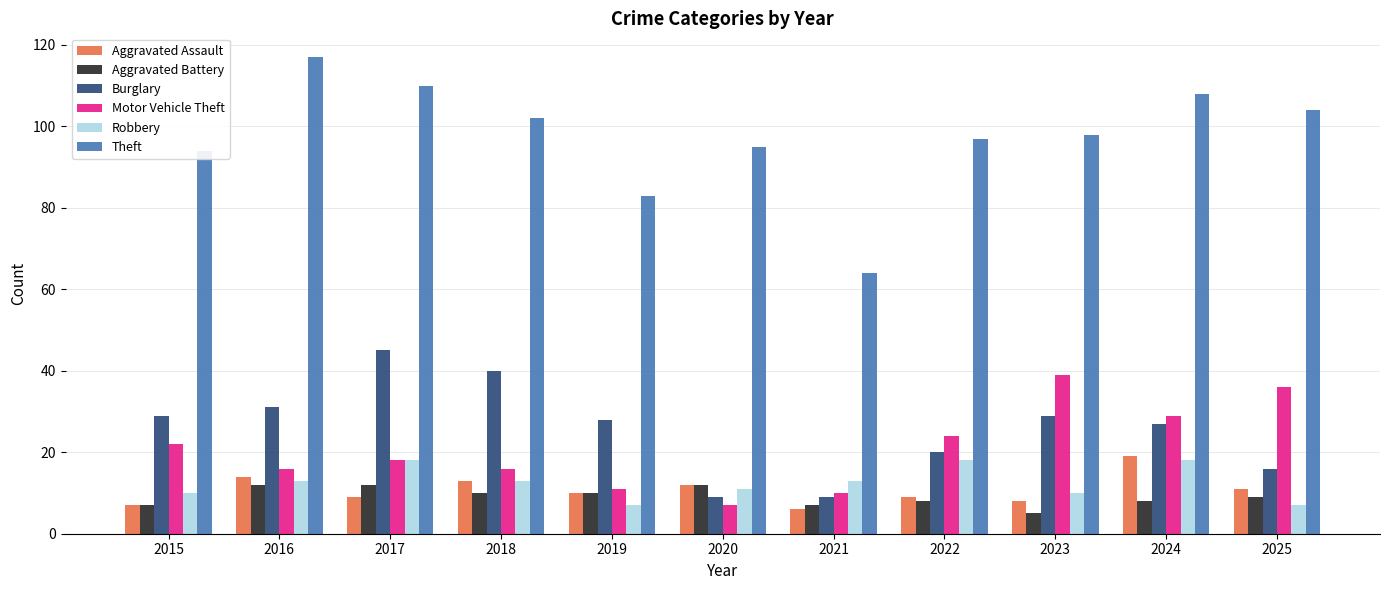

Which series has the largest range (max minus min)?

Theft